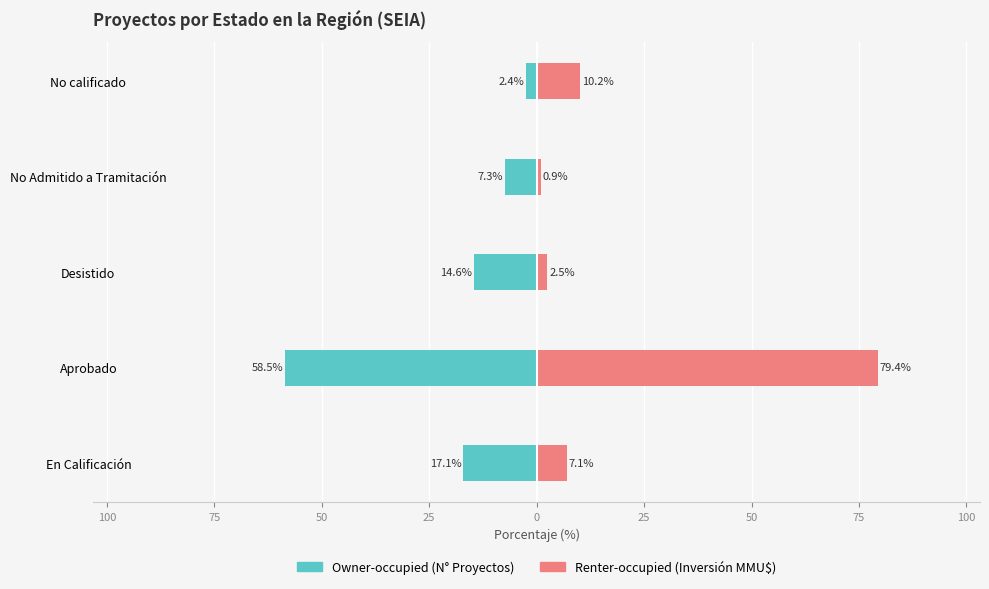

Which series changed the most between Desistido and No calificado?

Owner-occupied